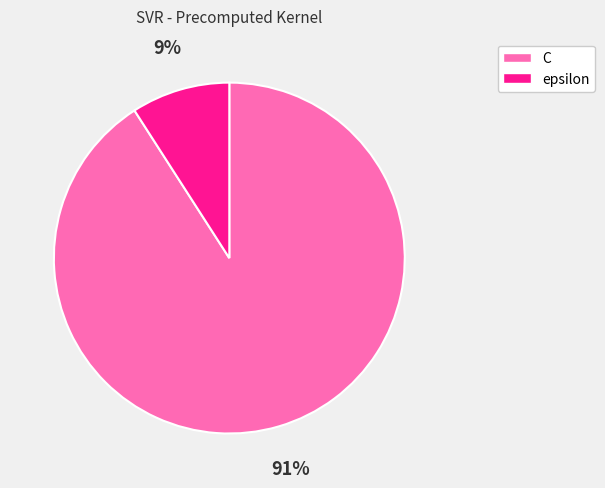

True or false: C accounts for 99% of the total.

False